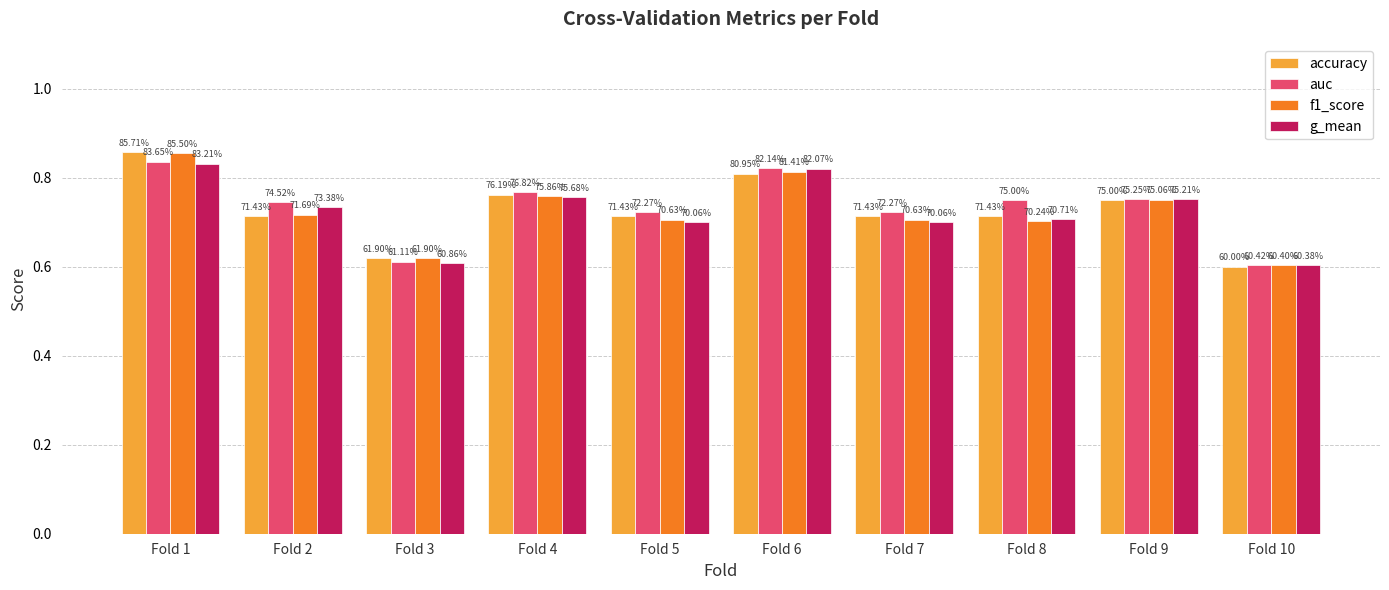

Are the bars grouped side by side (vs. stacked)?

Yes